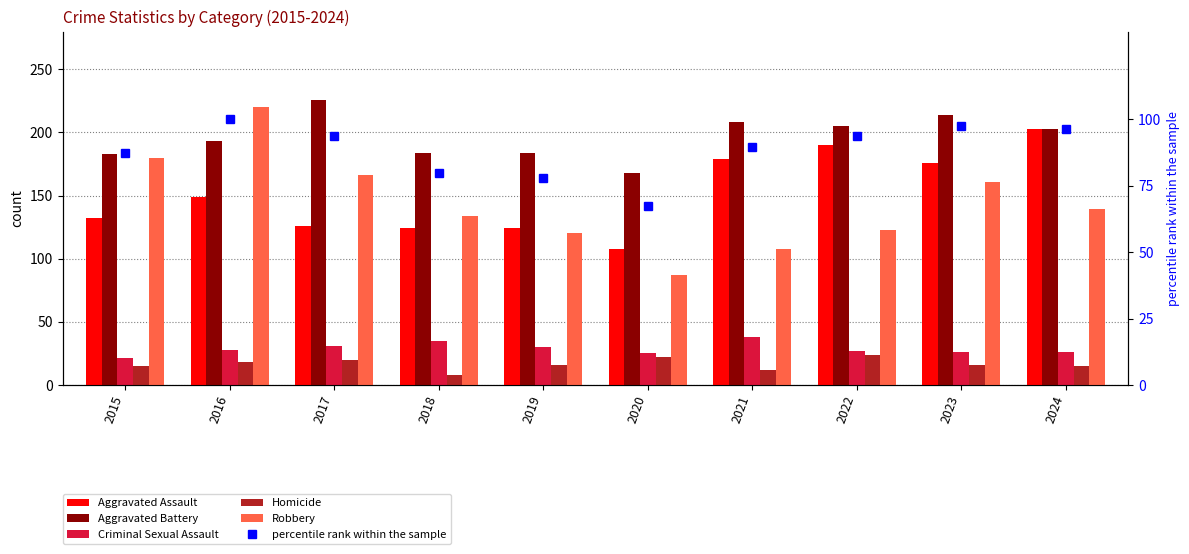

At which label does percentile rank within the sample reach its peak?

2016